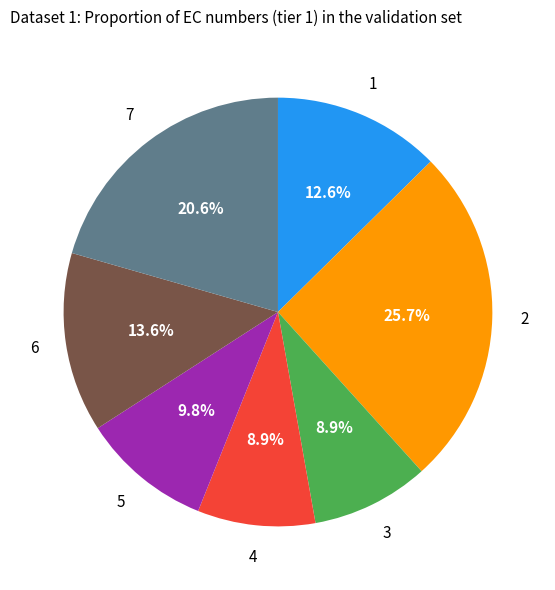

Between 7 and 1, which is larger?

7